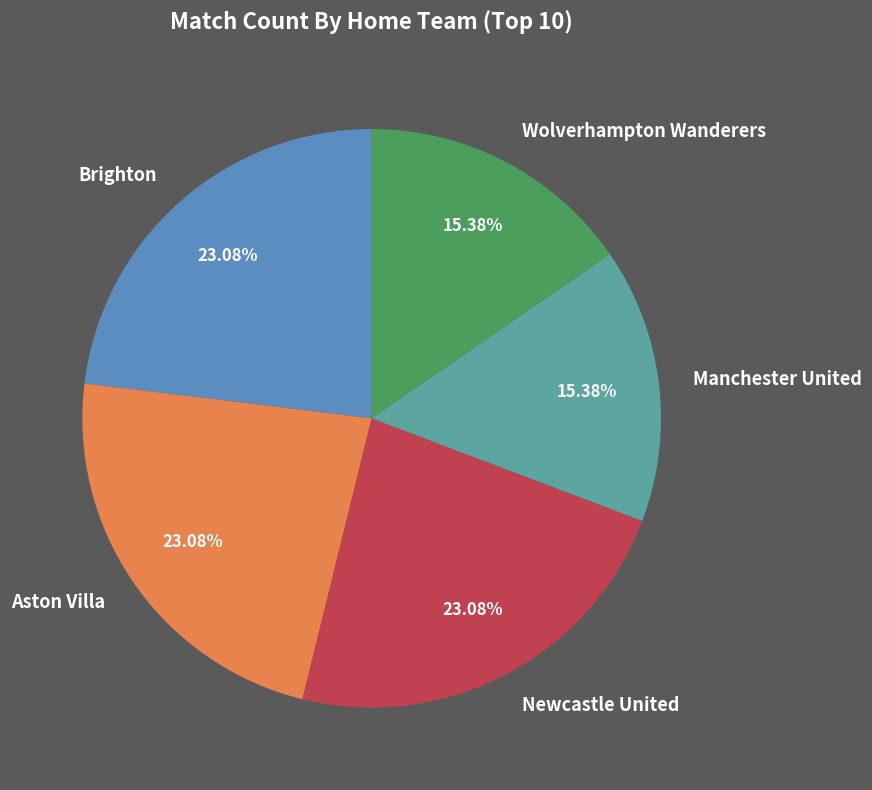

Does any single category account for the majority?

No